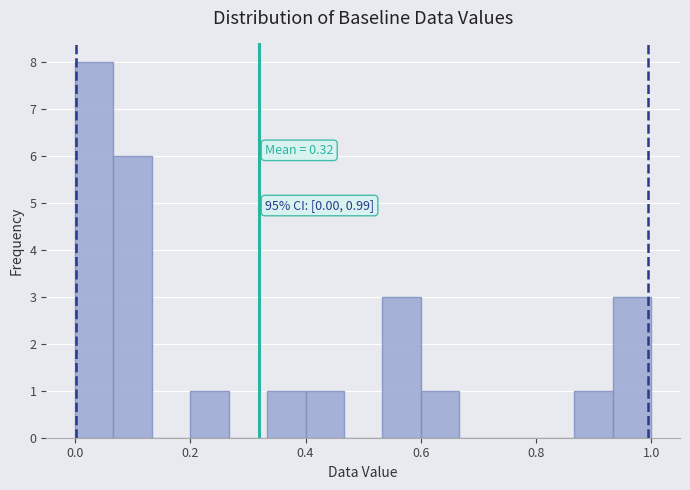

Around what value on the x-axis is the tallest bar? Give the approximate position of its centre, as read against the axis.

0.04